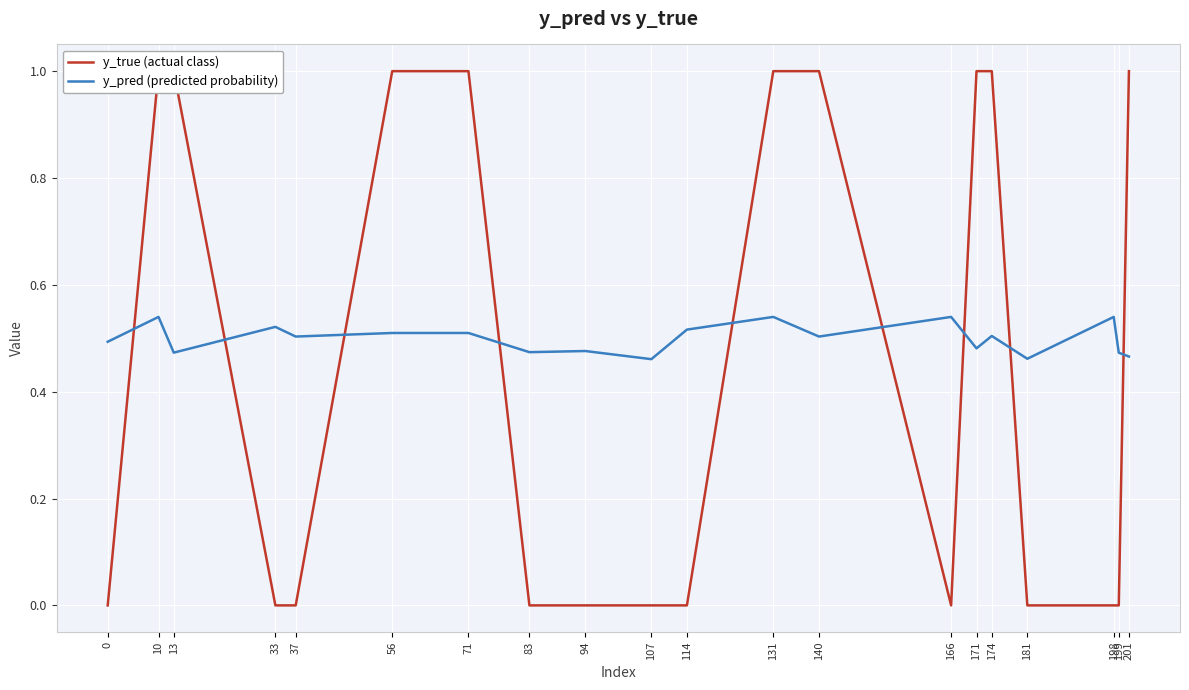

True or false: y_pred (predicted probability) has more than 2 interior local peaks.

True